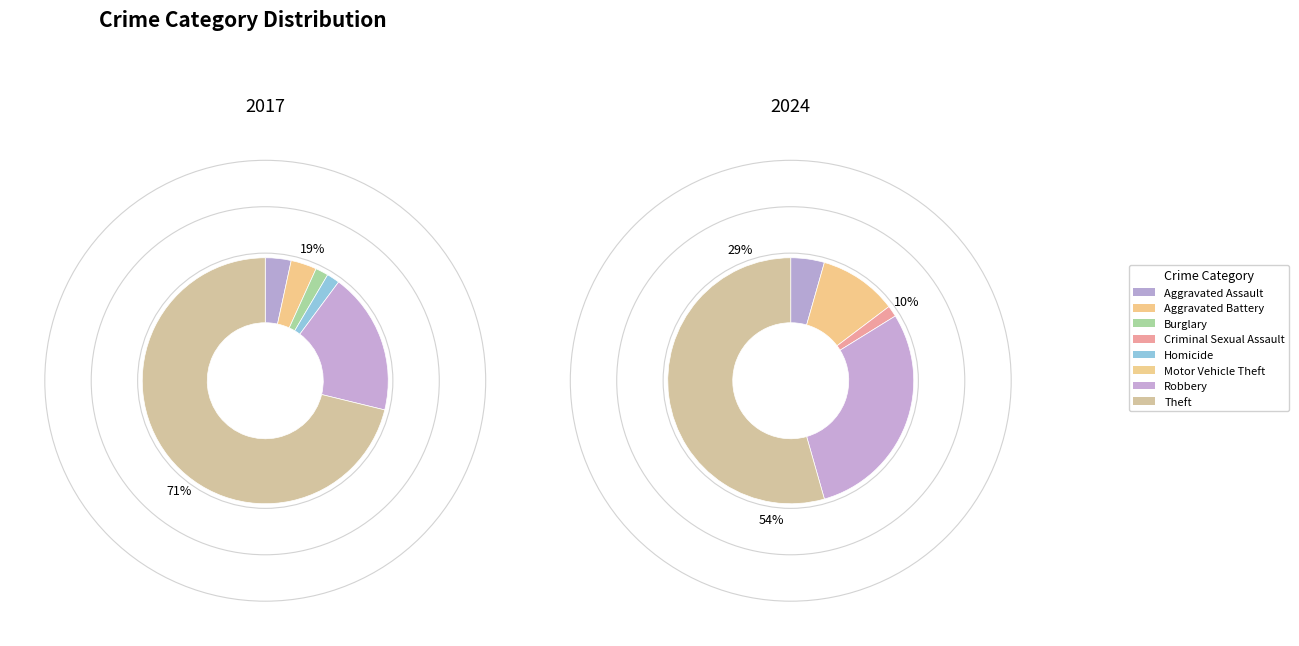

The 3 slice represents 1% of the pie. True or false?

True